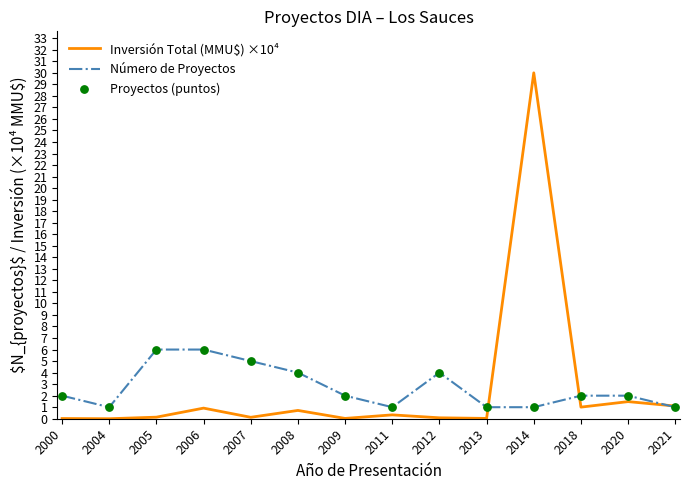

At which category is the sum across all series the highest?

2014